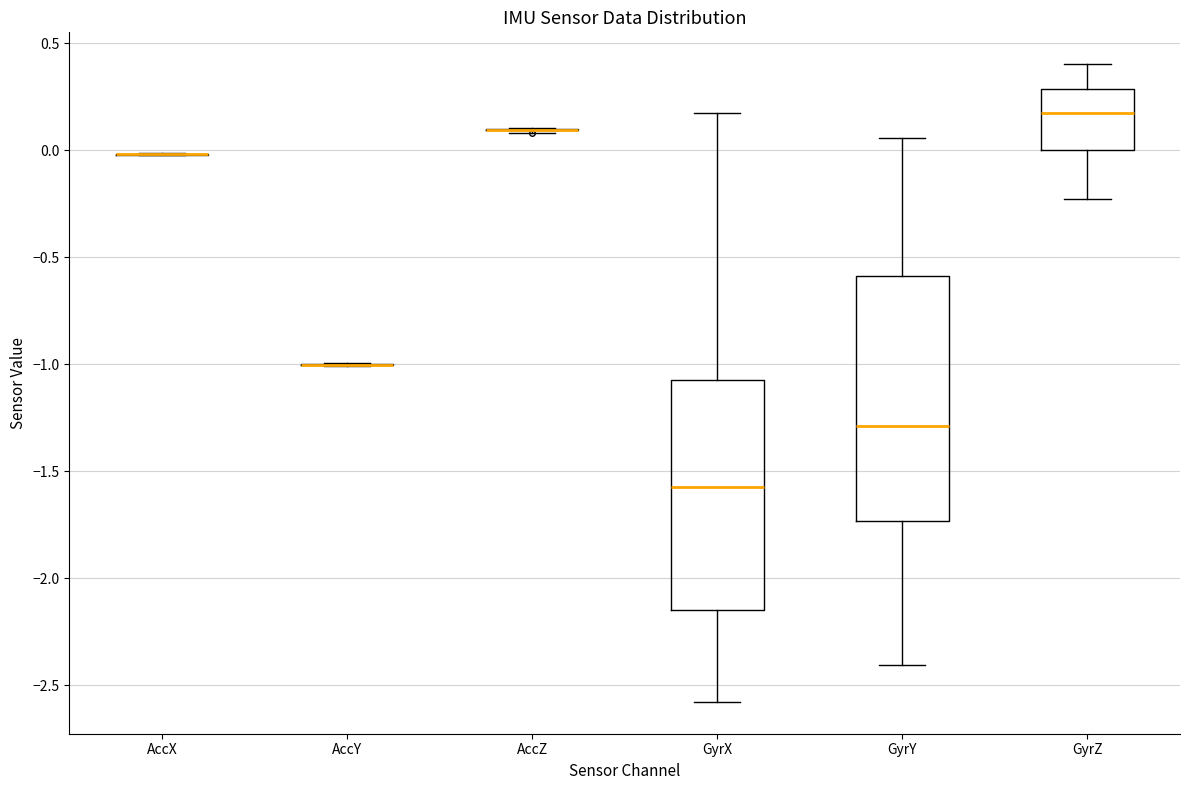

Comparing the boxes themselves (not the whiskers), which one is the tallest?

GyrY